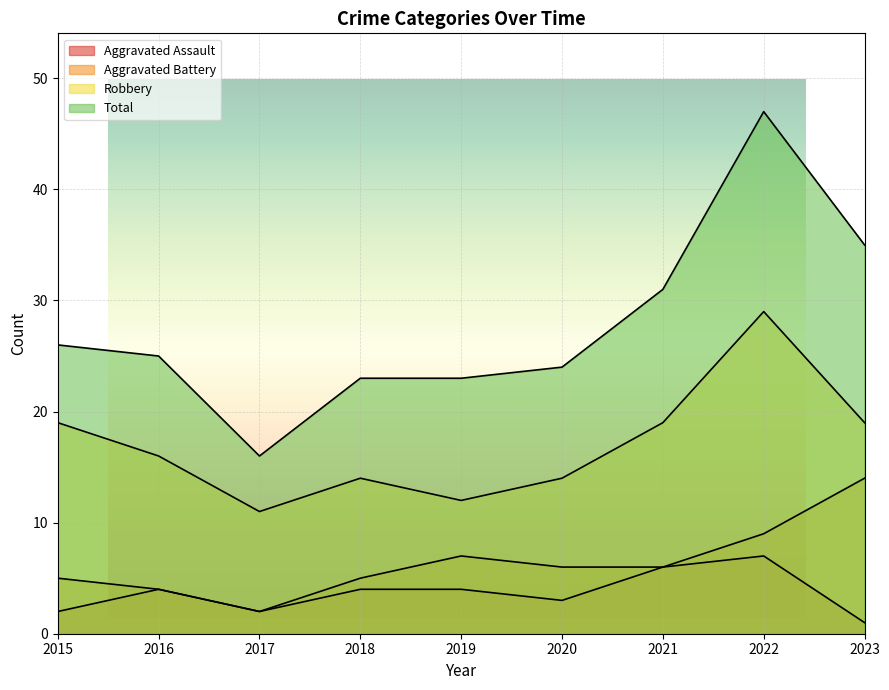

Is the value of Aggravated Assault at 2022 greater than the value of Aggravated Battery at 2019?

No